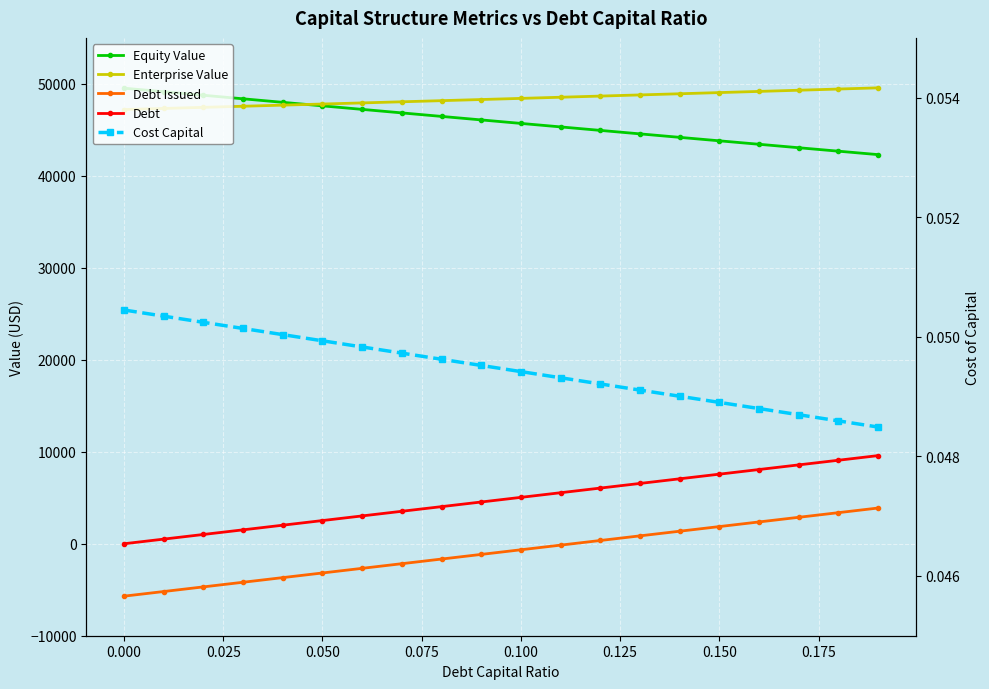

Rank the series by their maximum value, from highest to lowest.

Enterprise Value, Equity Value, Debt, Debt Issued, Cost Capital